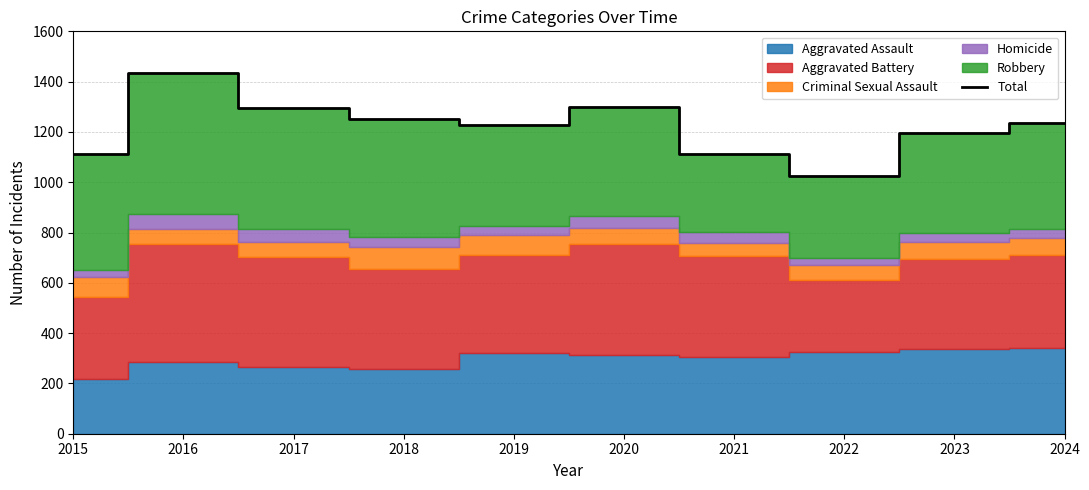

List the labels in order of value, largest first.

2016, 2020, 2017, 2018, 2024, 2019, 2023, 2021, 2015, 2022